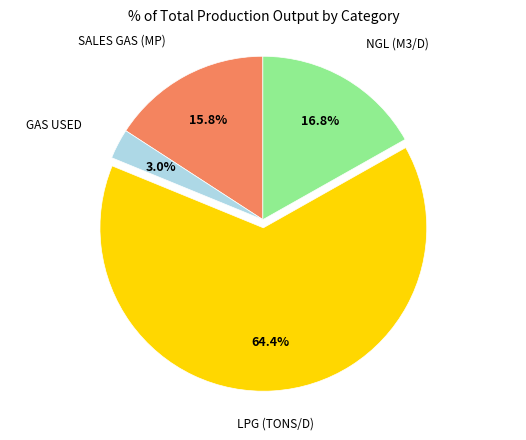

To the nearest percent, what is the average slice percentage?

25%